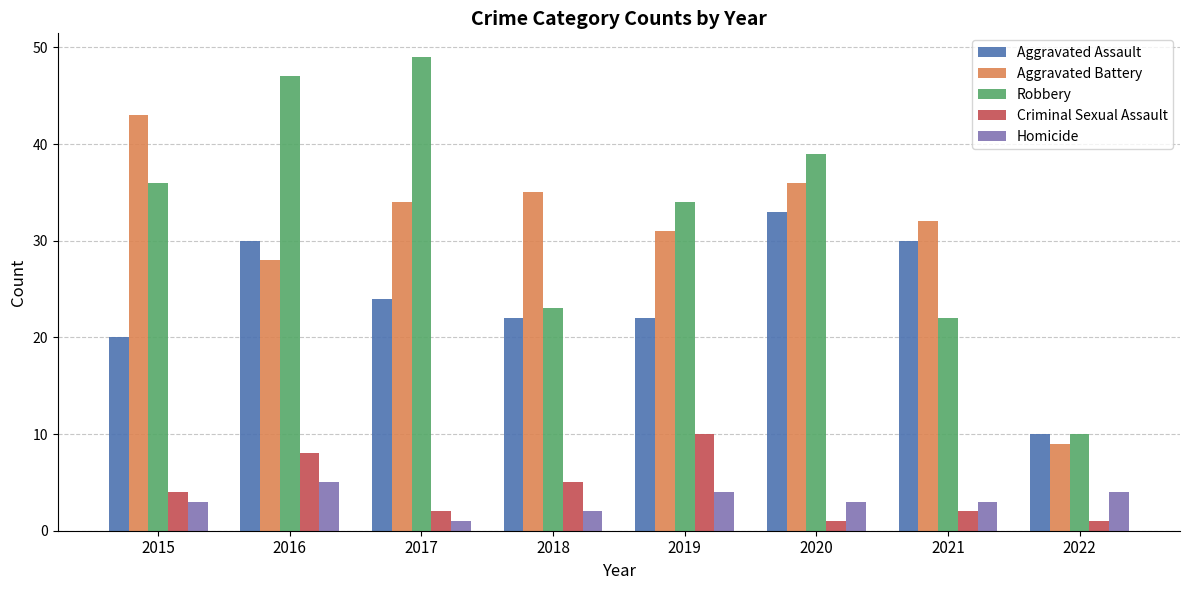

The value of Robbery at 2016 is 77. True or false?

False